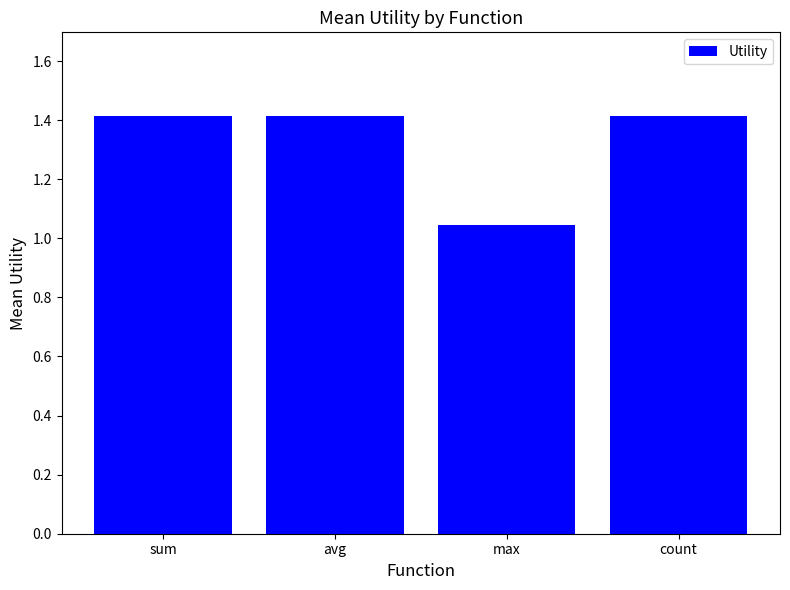

What is the greatest value displayed?

1.4